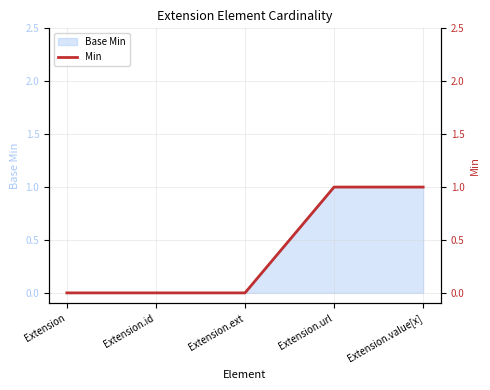

Is it true that the value at Extension.id is 0?

True